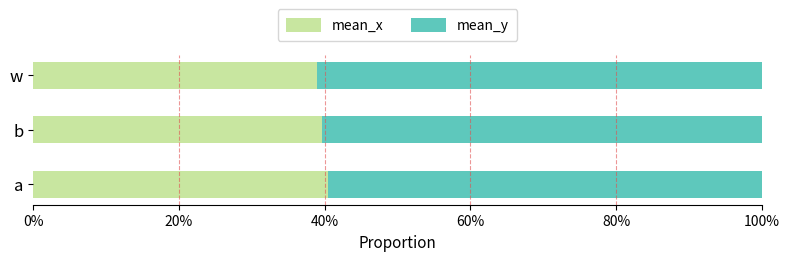

What is the total value across all series at b?

100.0